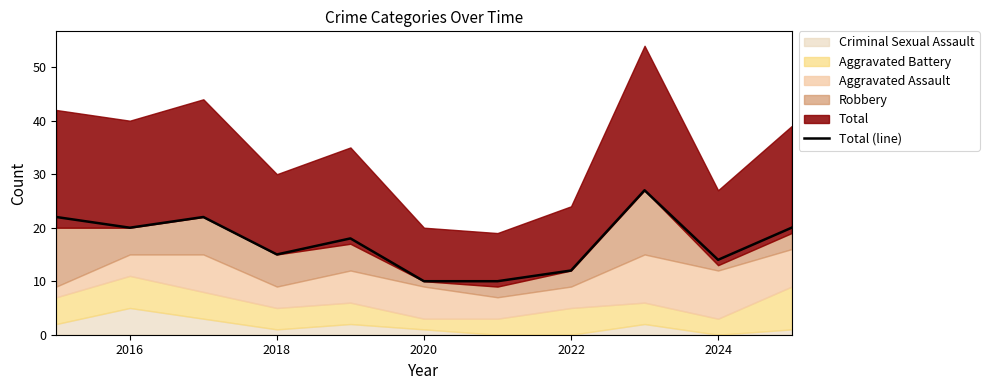

How many points are higher than both their immediate neighbors (excluding endpoints)?

3